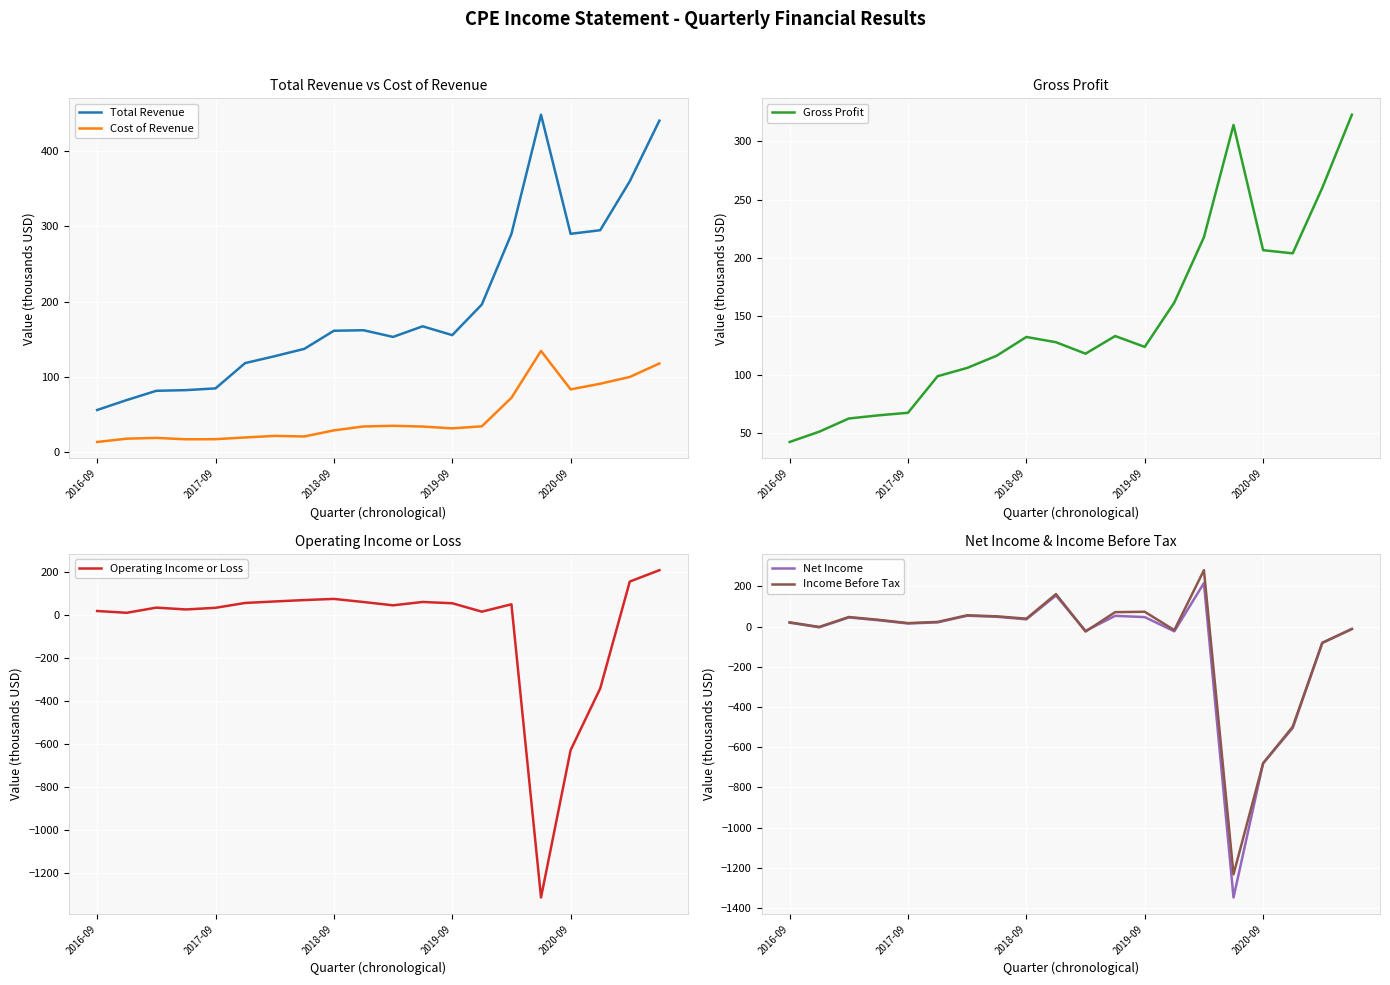

True or false: Total Revenue and Cost of Revenue cross at least once.

False